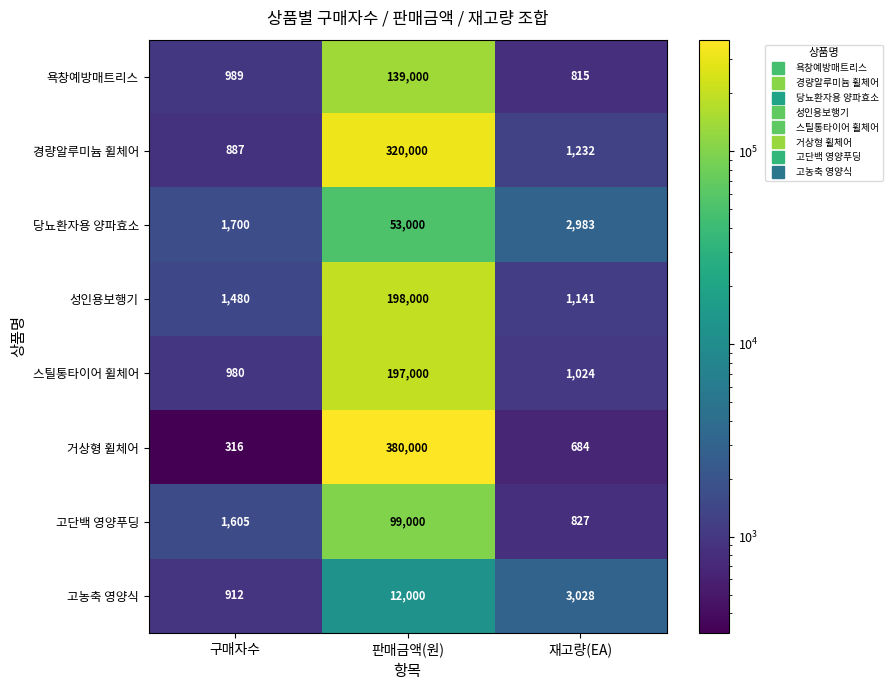

Is it true that 고농축 영양식 equals 1594 at 구매자수?

False